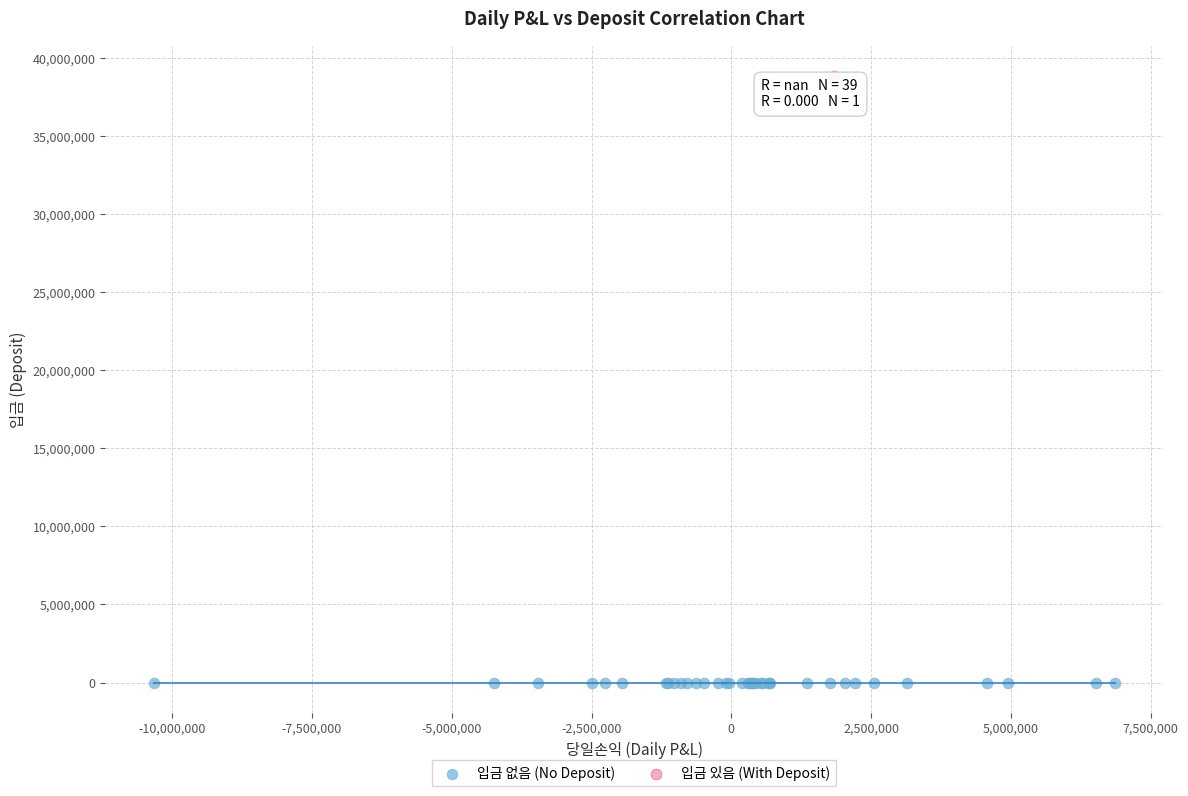

Which series reaches the maximum Y coordinate?

입금 있음 (With Deposit)